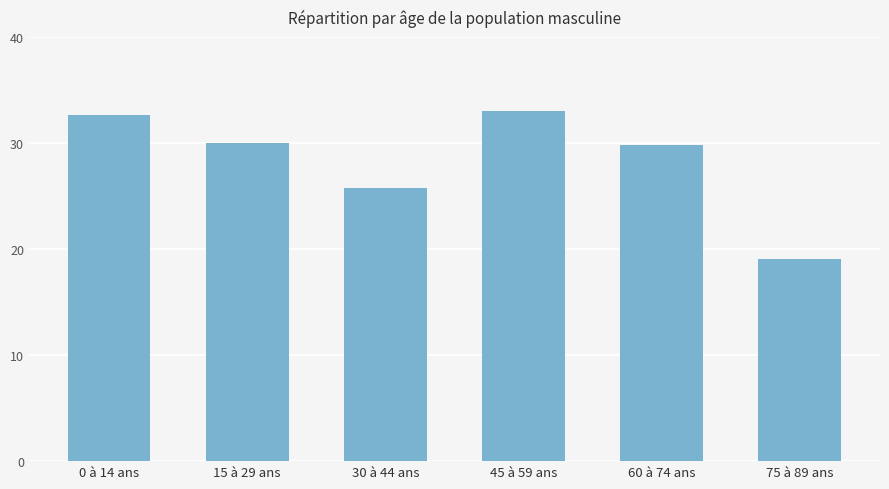

What is the ratio of the value at 30 à 44 ans to the value at 0 à 14 ans?

0.8